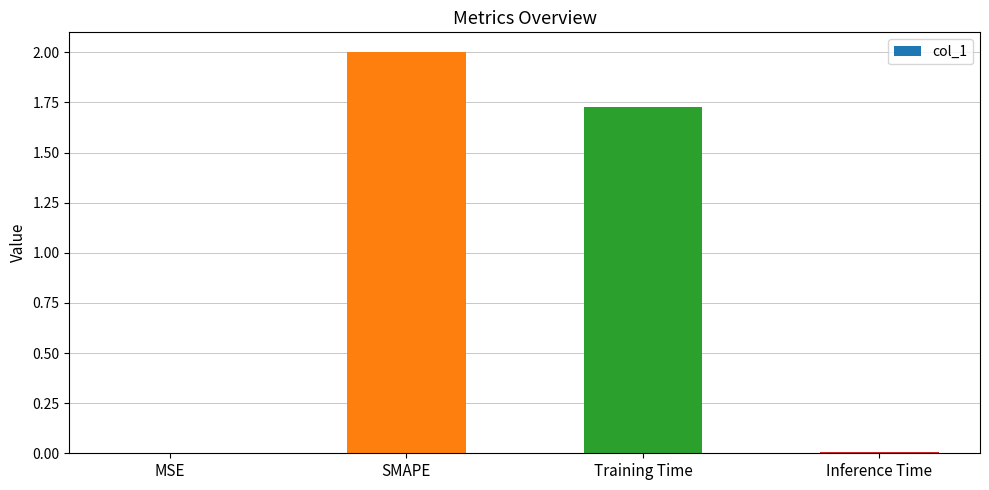

Are the bars horizontal?

No